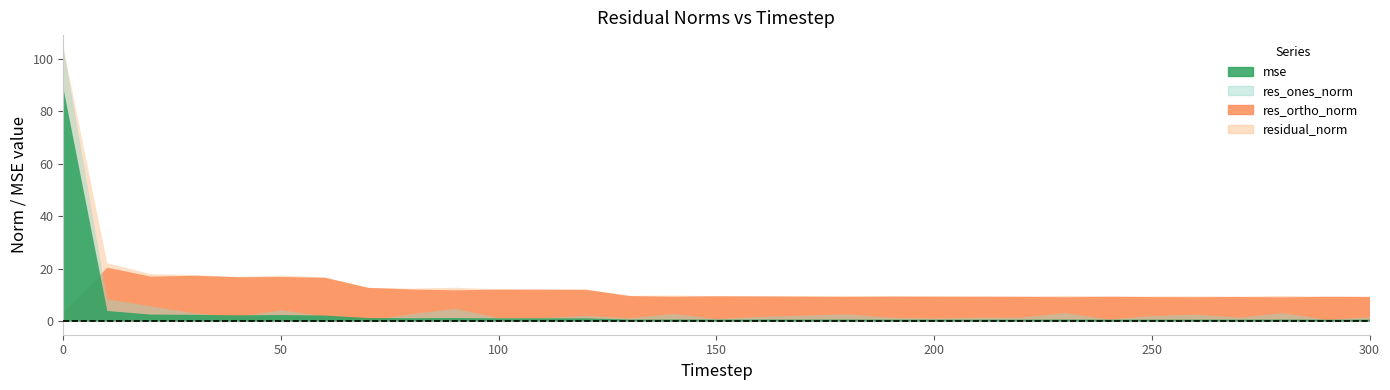

Rank the series by their maximum value, from highest to lowest.

residual_norm, res_ones_norm, mse, res_ortho_norm